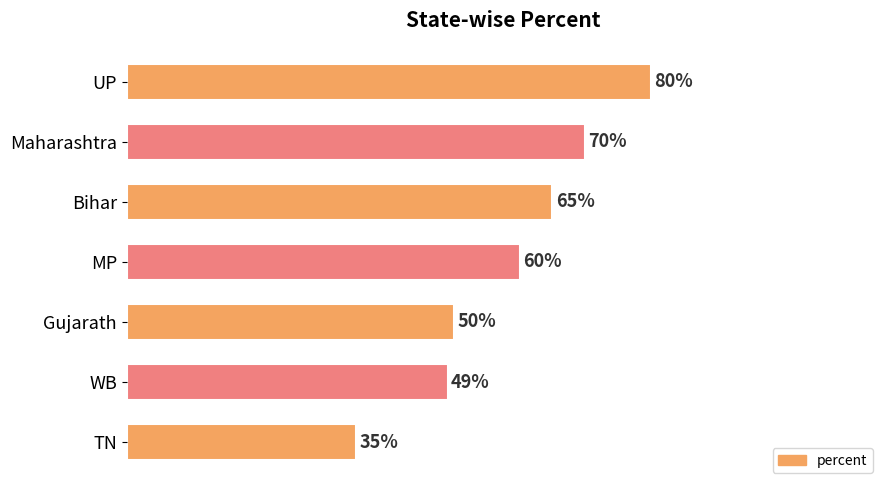

What is the label of the 4th bar from the top?

MP